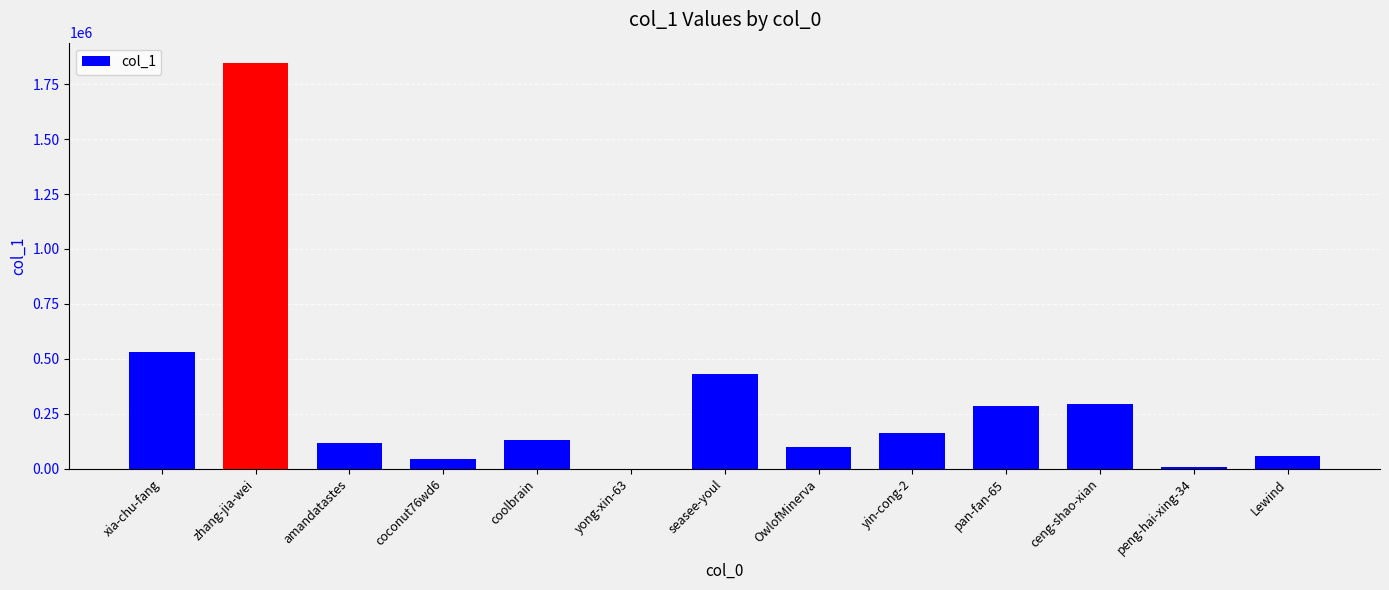

What is the sum of the values at coolbrain and coconut76wd6?

172687